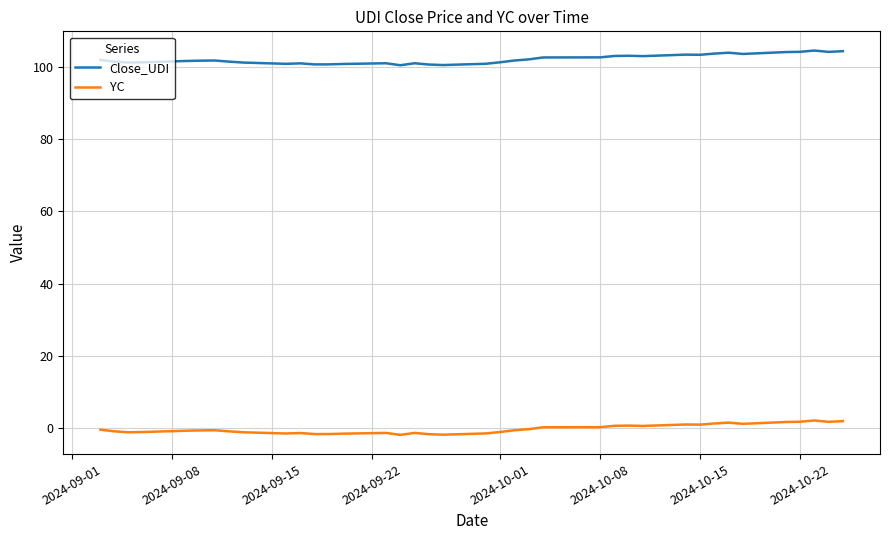

True or false: YC has more than 1 interior local peaks.

True